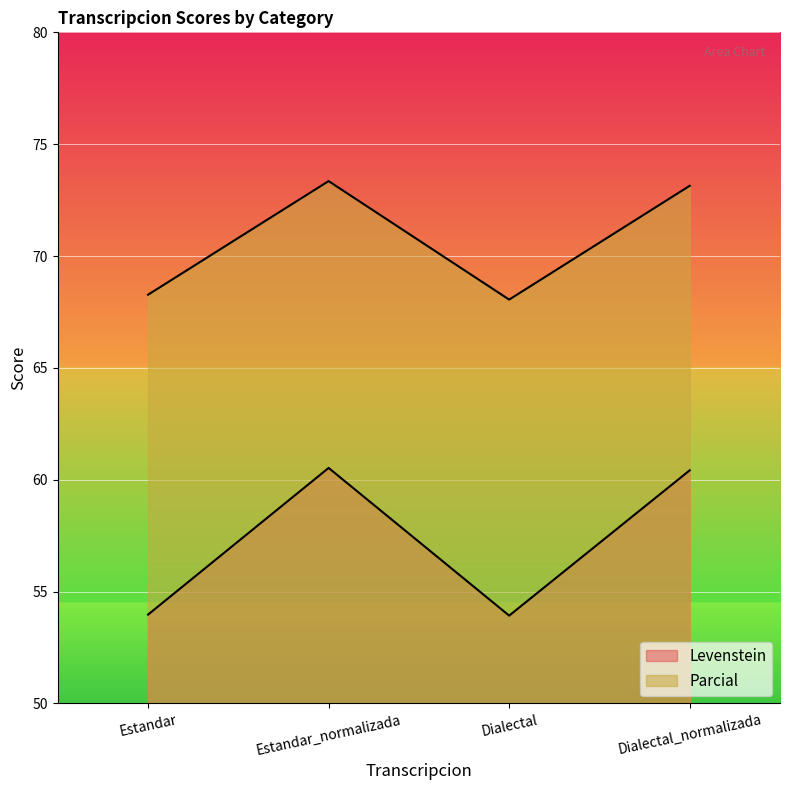

Which series has the largest range (max minus min)?

Levenstein